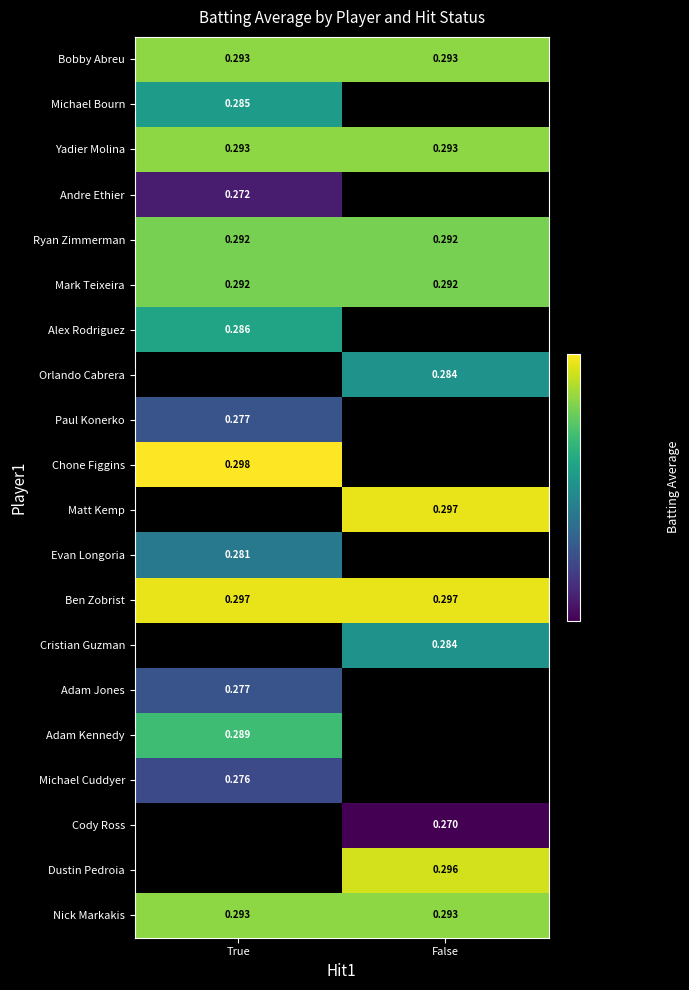

Is the value of Paul Konerko at True greater than the value of Bobby Abreu at False?

No